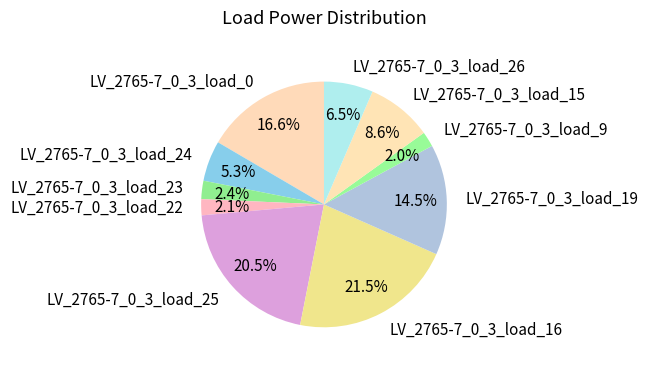

Is the sum of LV_2765-7_0_3_load_19 and LV_2765-7_0_3_load_25 greater than half?

No